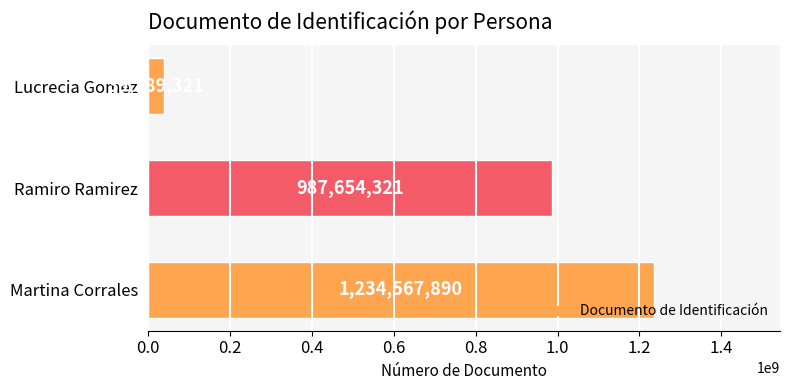

Does the chart contain stacked bars?

No